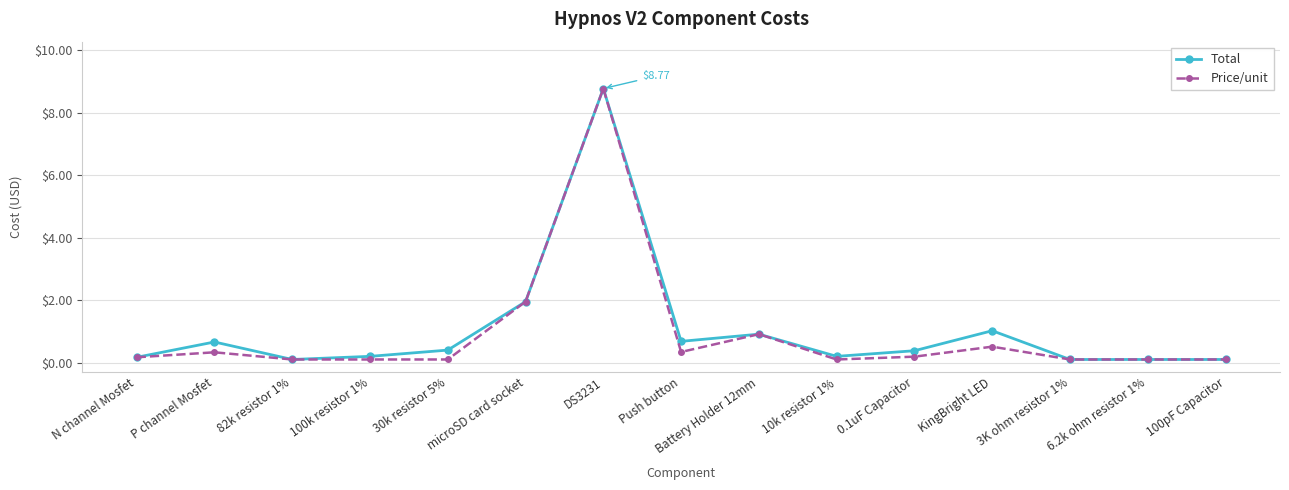

At which label is Total closest to 4?

microSD card socket